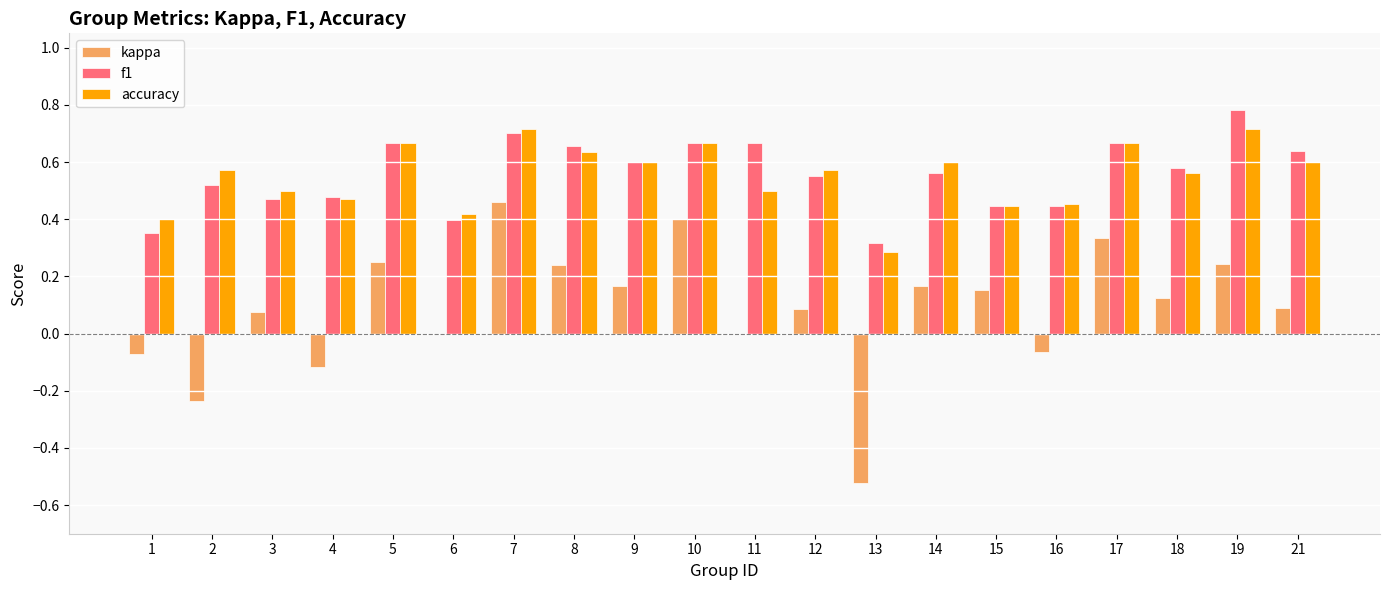

Which category has the highest value across all series?

19